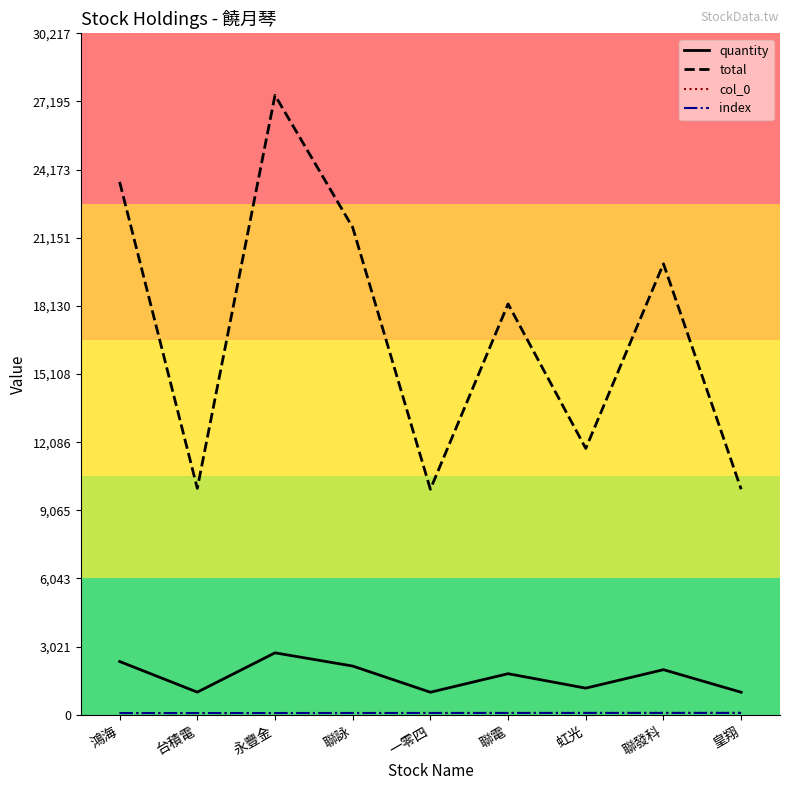

True or false: index and total cross at least once.

False